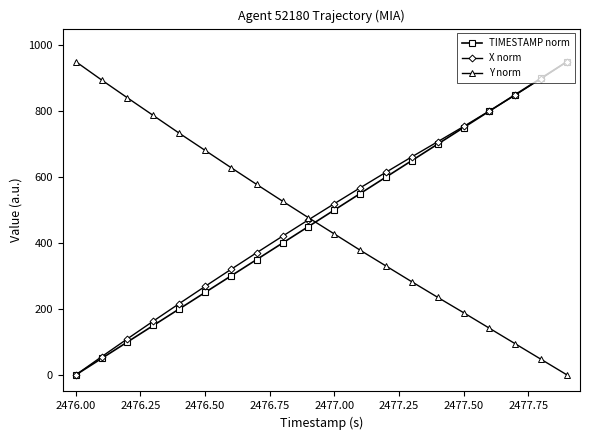

What is the value of the X norm point at the 2nd from the left?

55.2